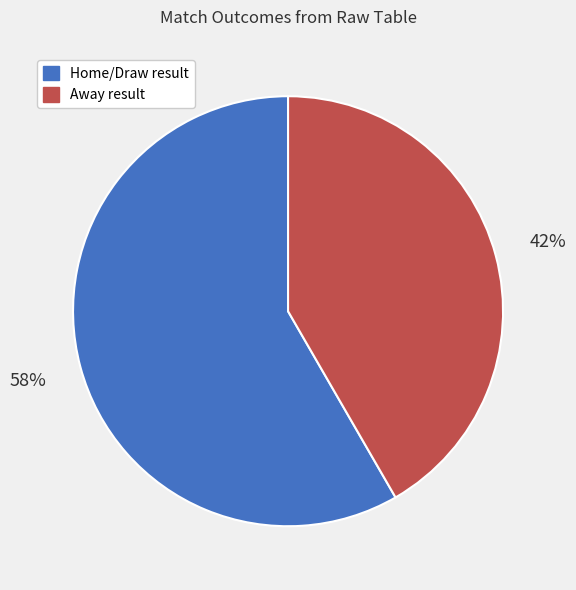

To the nearest percent, what is the average slice percentage?

50%